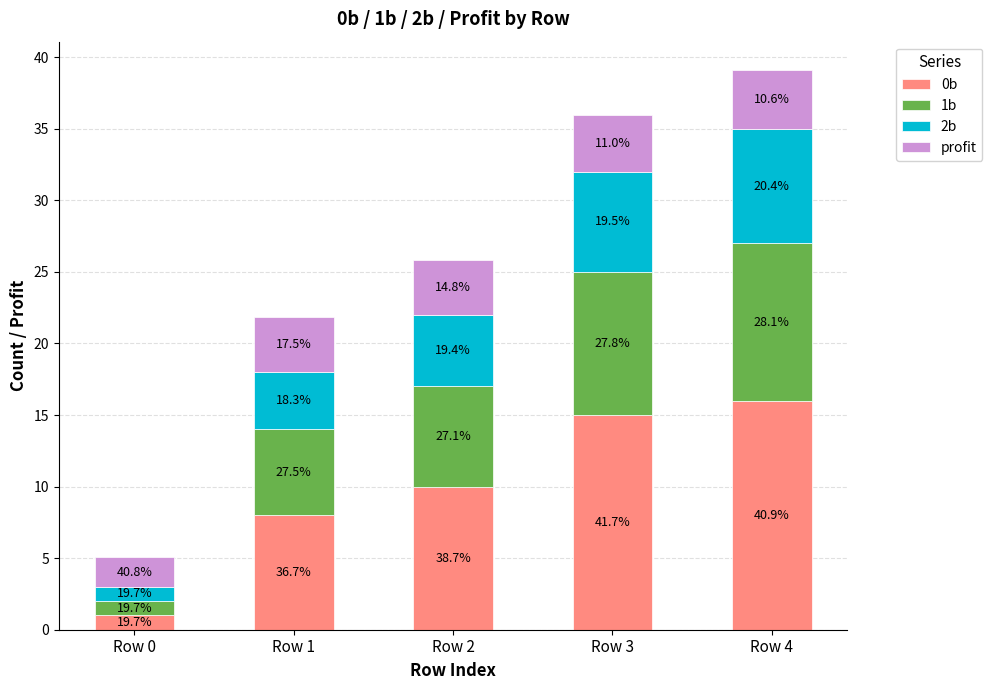

What is the approximate value of 2b at Row 2?

5.0